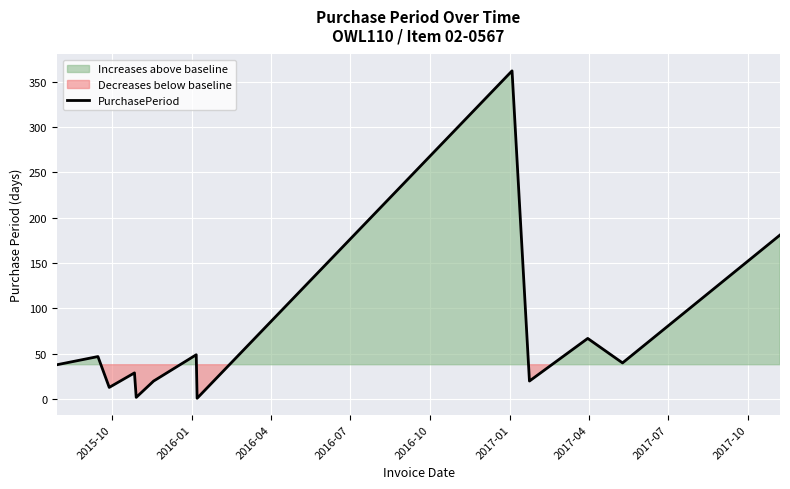

What is the value of the 8th point from the left?

1